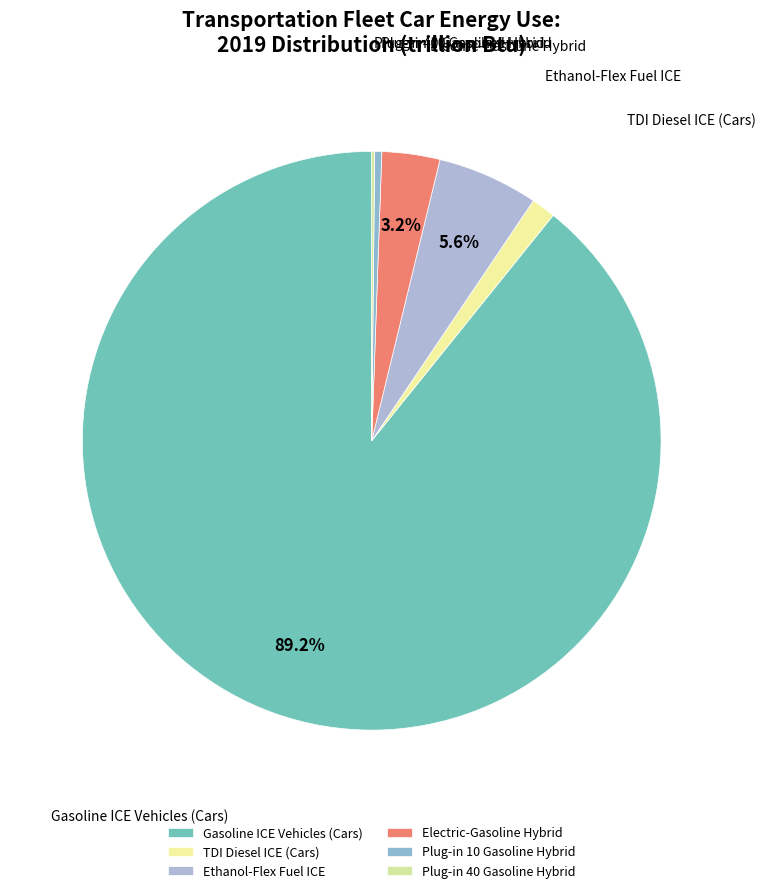

Which has a higher value, TDI Diesel ICE (Cars) or Gasoline ICE Vehicles (Cars)?

Gasoline ICE Vehicles (Cars)